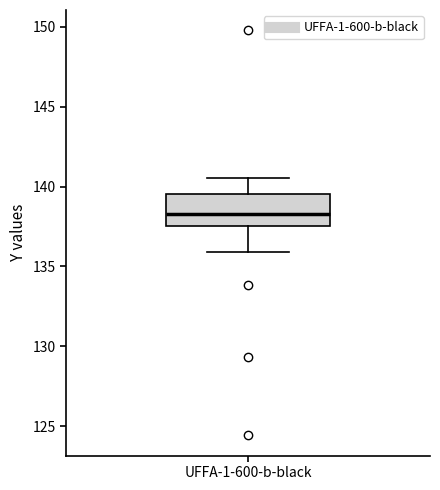

Read this box plot against the y-axis: the position of the median line, the range covered by the box, and the ends of both whiskers. The values are not printed on the chart, so give them approximately, as read against the axis.

median 138.5, box 137.5 to 139.5, whiskers 136.0 to 140.5